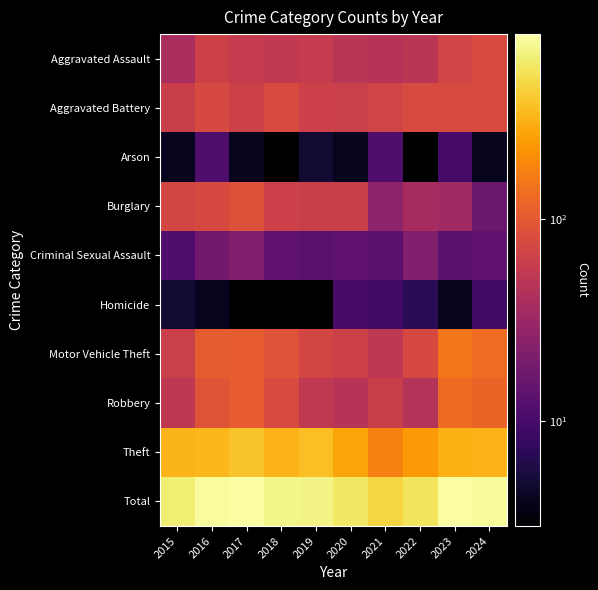

Which category has the lowest value across all series?

2018